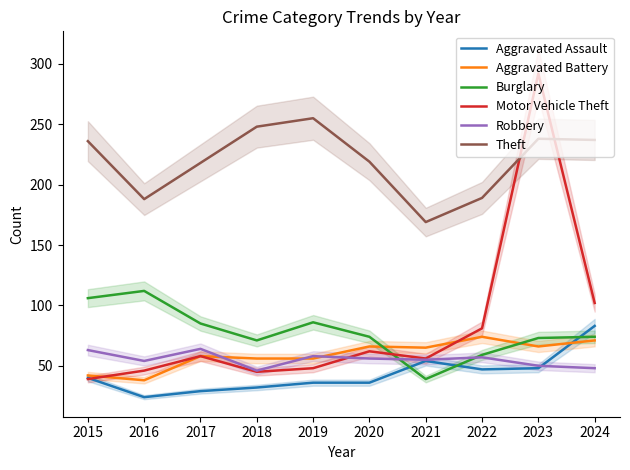

At which label does Robbery reach its minimum?

2018